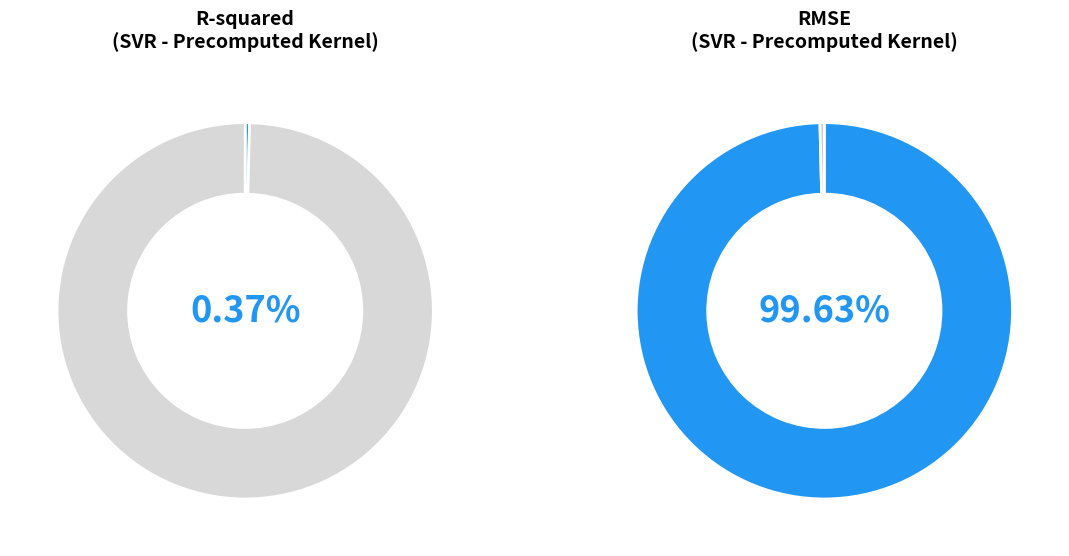

To the nearest percent, what is the average slice percentage?

50%